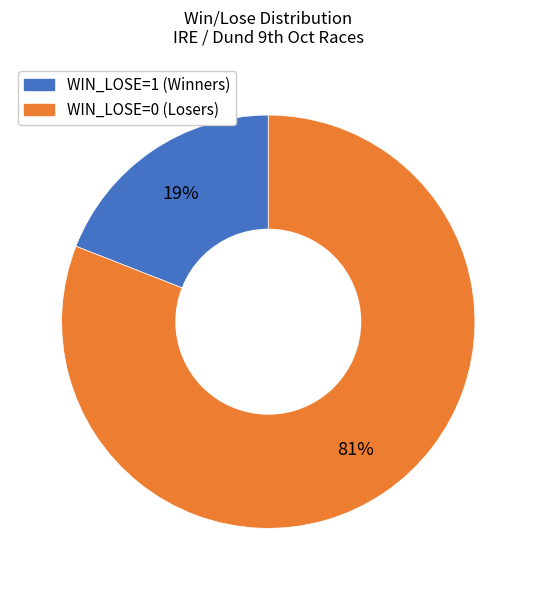

Is there a majority slice in this chart?

Yes